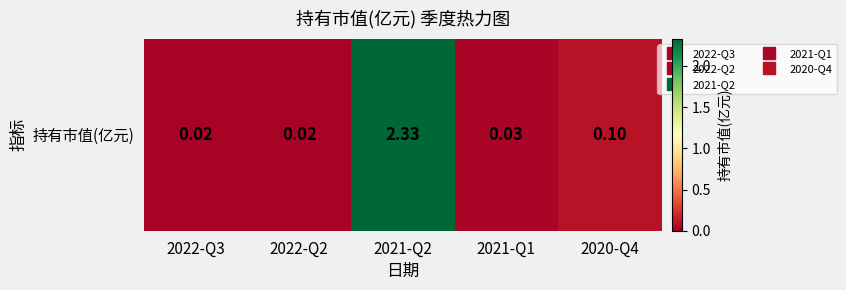

What is the average value?

0.5